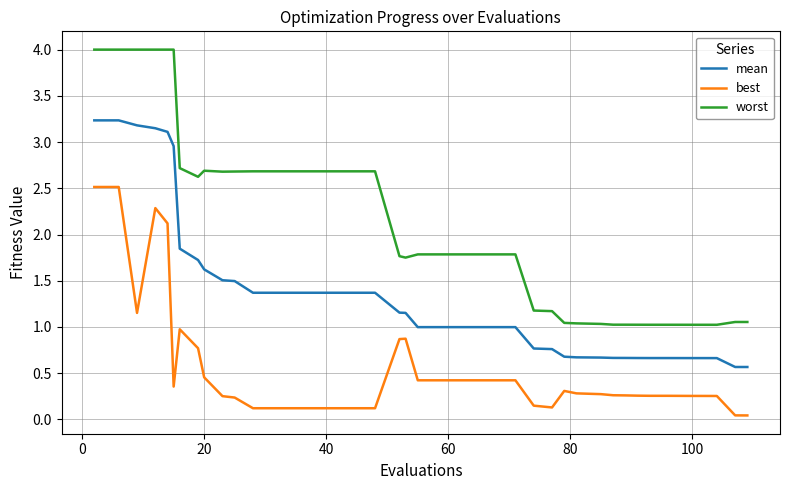

Rank the series by their average value, from lowest to highest.

best, mean, worst